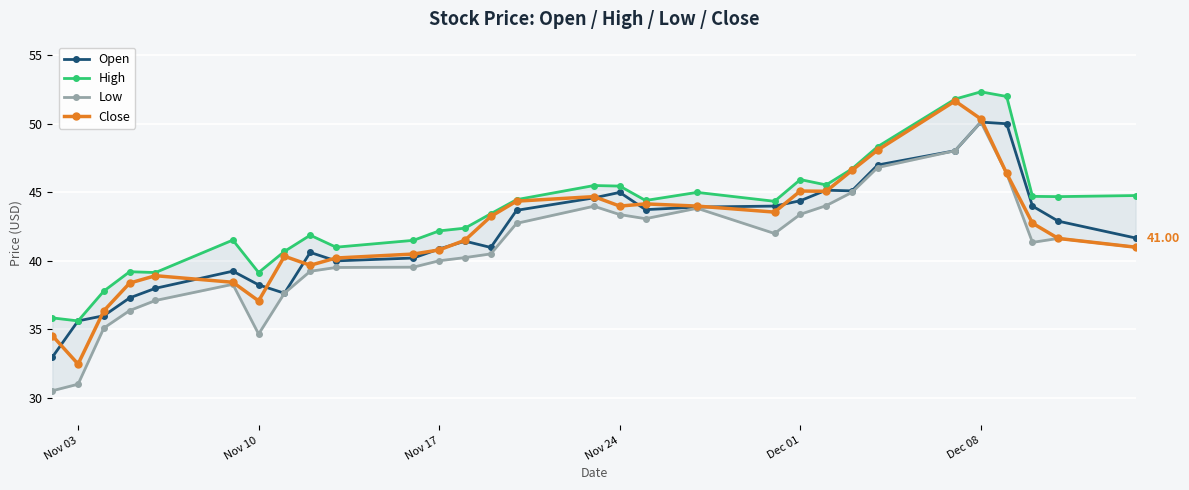

How many data points in Open are above 42?

15